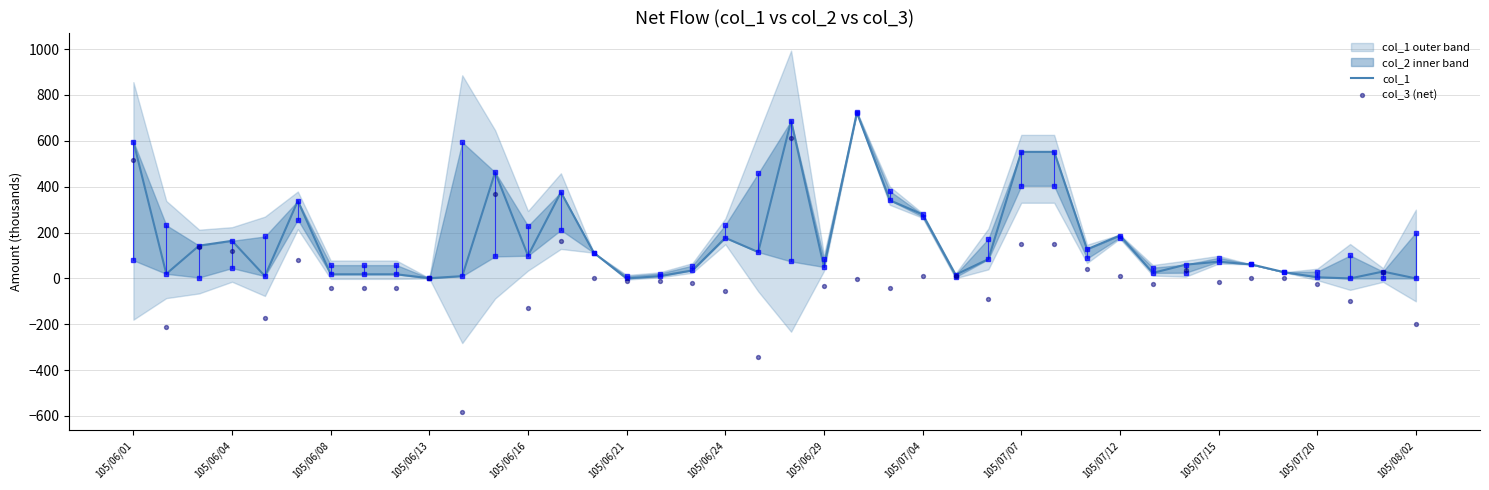

Which series has the largest total across all categories?

col_1